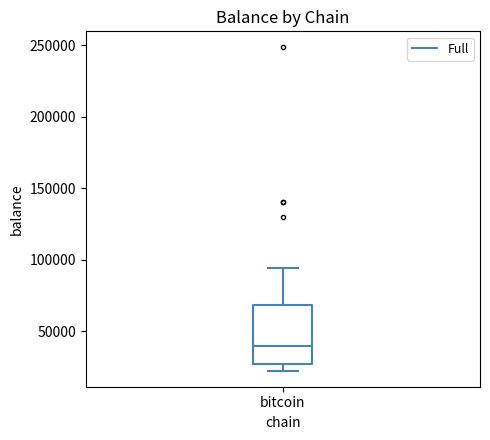

Transcribe this box plot: give where the median line is, the range the box spans, and where the two whiskers end, as read against the y-axis. The values are not printed on the chart, so give them approximately, as read against the axis.

median 40000, box 25000 to 70000, whiskers 25000 (just below the box's lower edge) to 95000